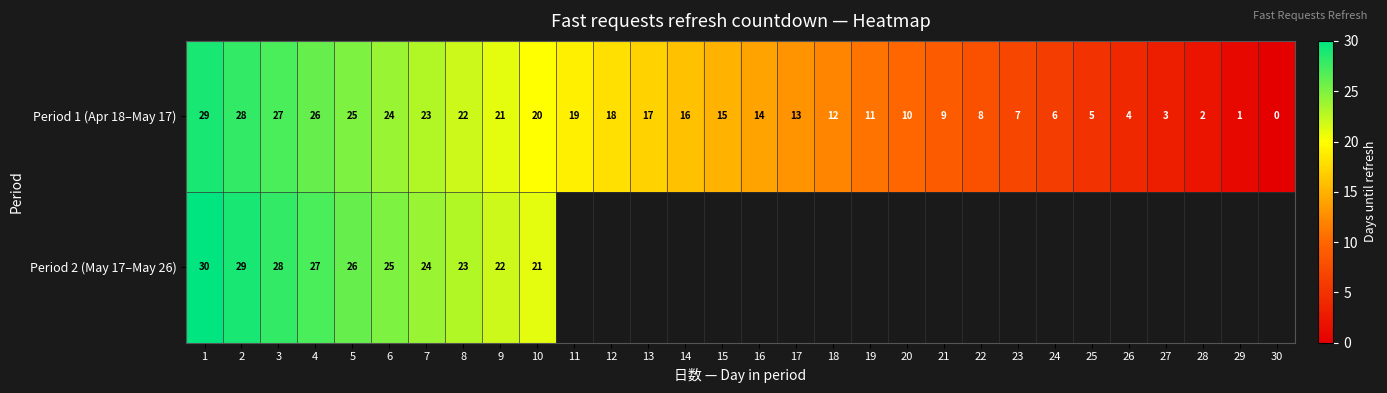

Which has a higher value, 22 or 10?

10